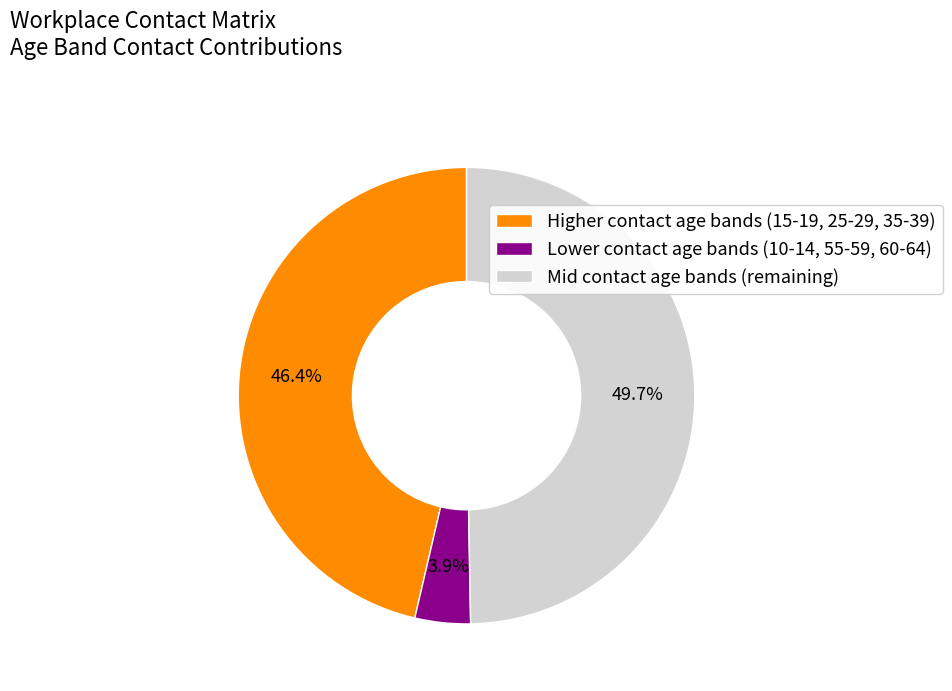

Rank the categories by value from lowest to highest.

Lower contact age bands (10-14, 55-59, 60-64), Higher contact age bands (15-19, 25-29, 35-39), Mid contact age bands (remaining)